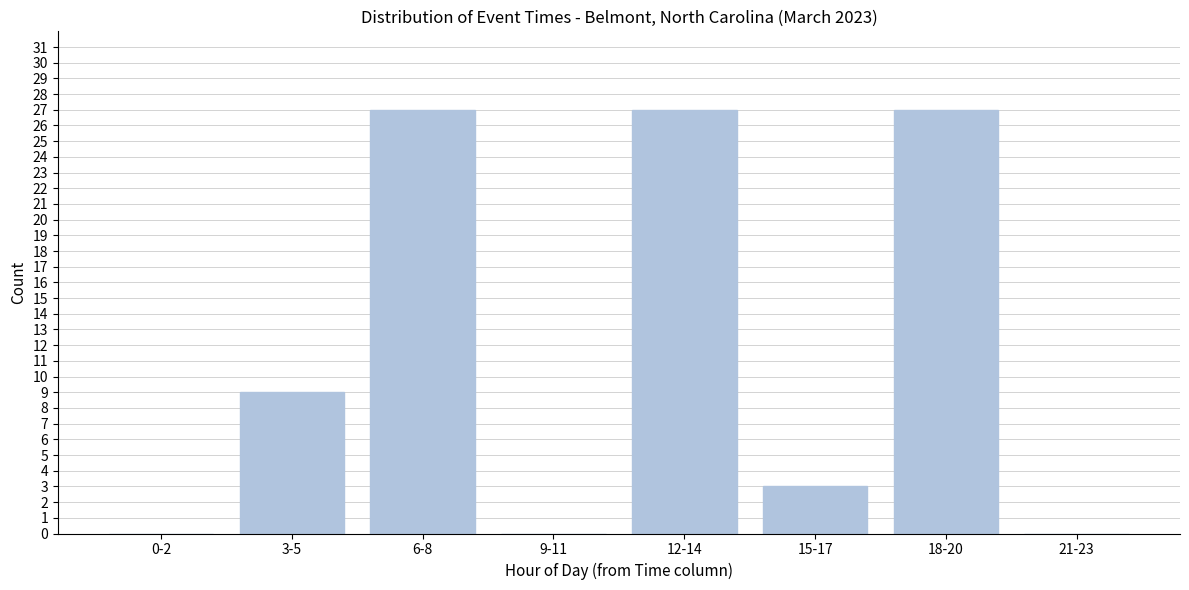

Reading left to right, list all the values displayed in this chart.

0-2=0	3-5=9	6-8=27	9-11=0	12-14=27	15-17=3	18-20=27	21-23=0